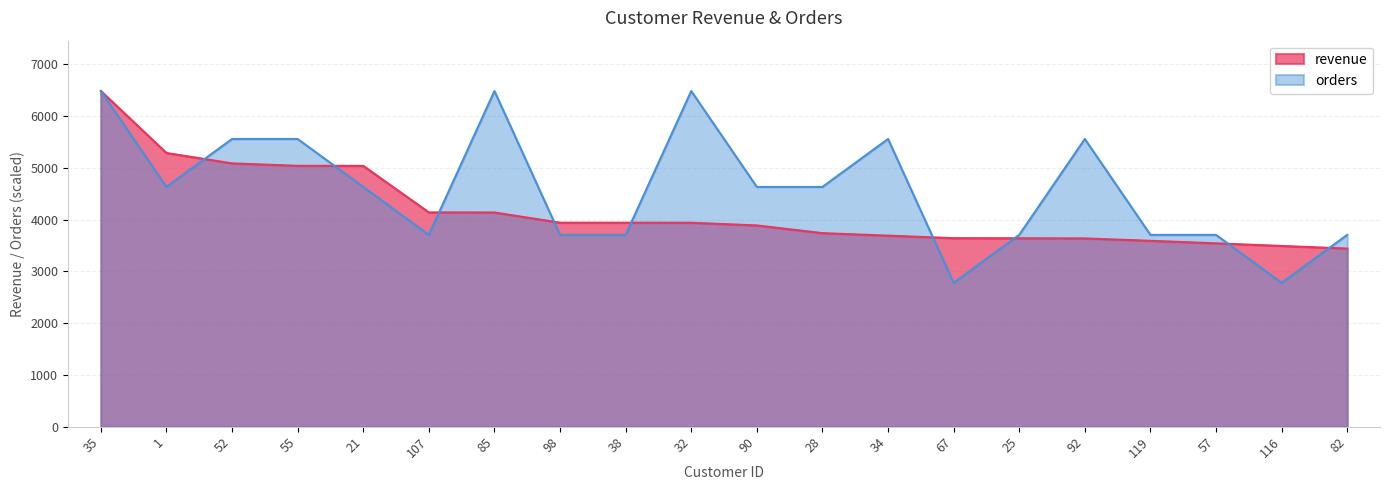

Which series has the largest total across all categories?

orders